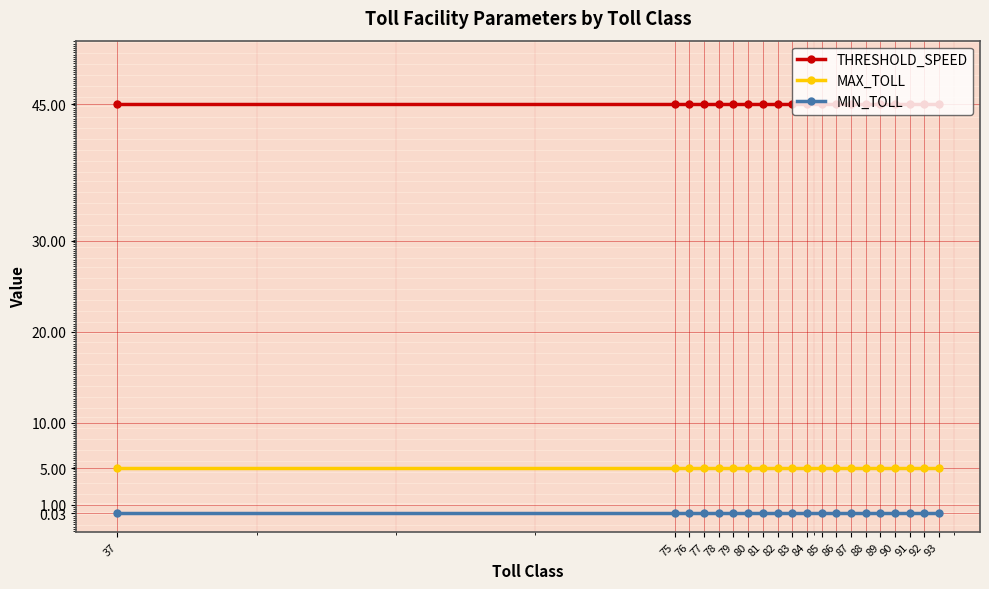

What is the maximum value shown in the chart?

45.0